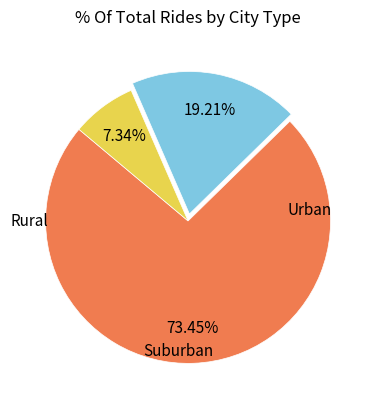

Is there a majority slice in this chart?

Yes